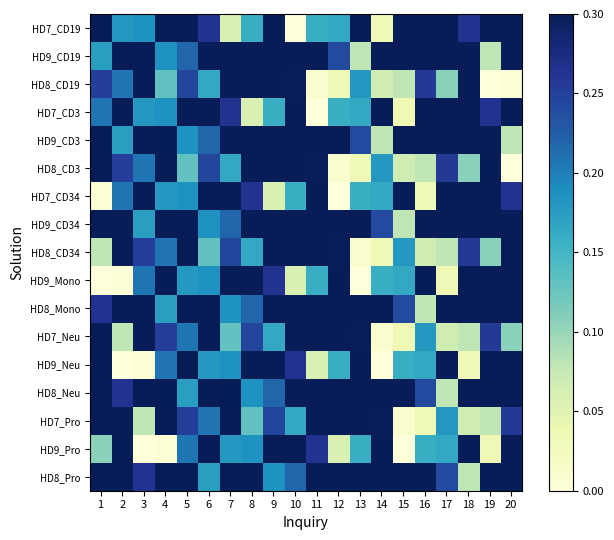

What is the greatest value displayed?

1.0